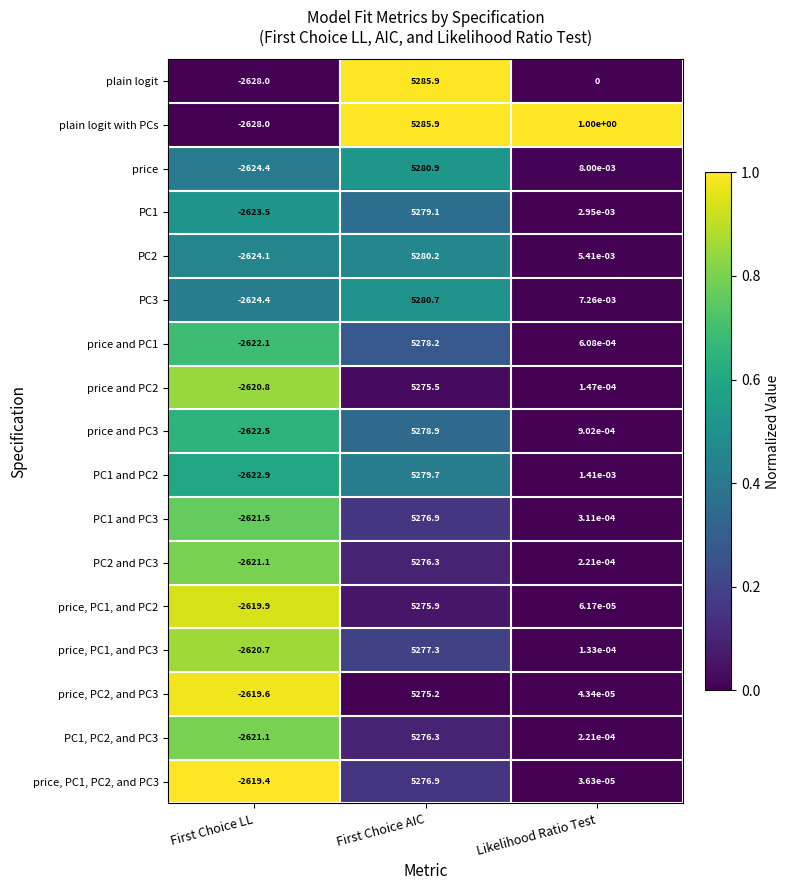

List the labels in order of PC2 value, smallest first.

First Choice LL, Likelihood Ratio Test, First Choice AIC